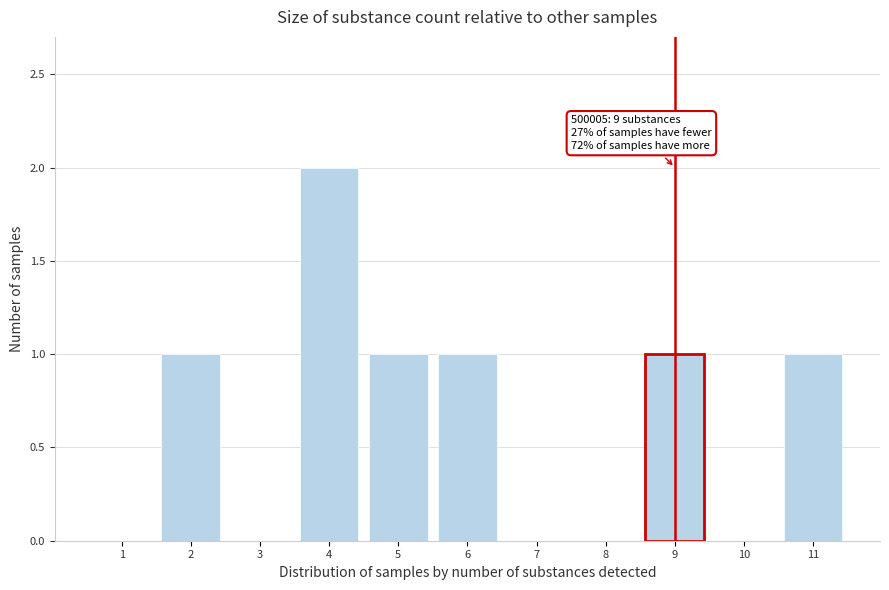

Reading left to right, list all the values displayed in this chart.

1=0	2=1	3=0	4=2	5=1	6=1	7=0	8=0	9=1	10=0	11=1